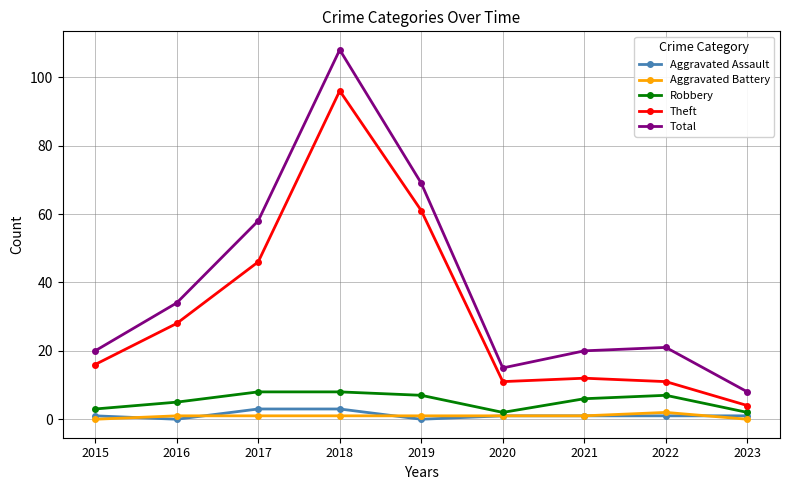

The value of Total at 2022 is 30. True or false?

False